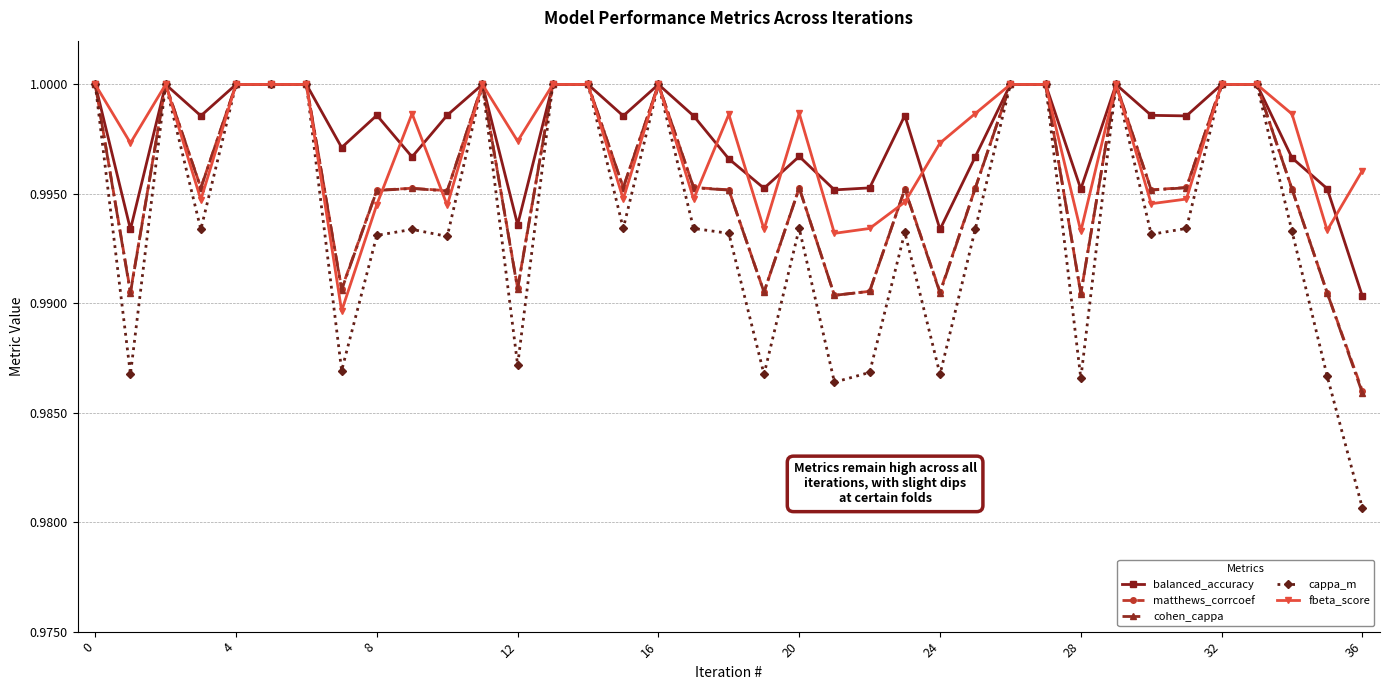

At how many categories does at least one series exceed 0?

37